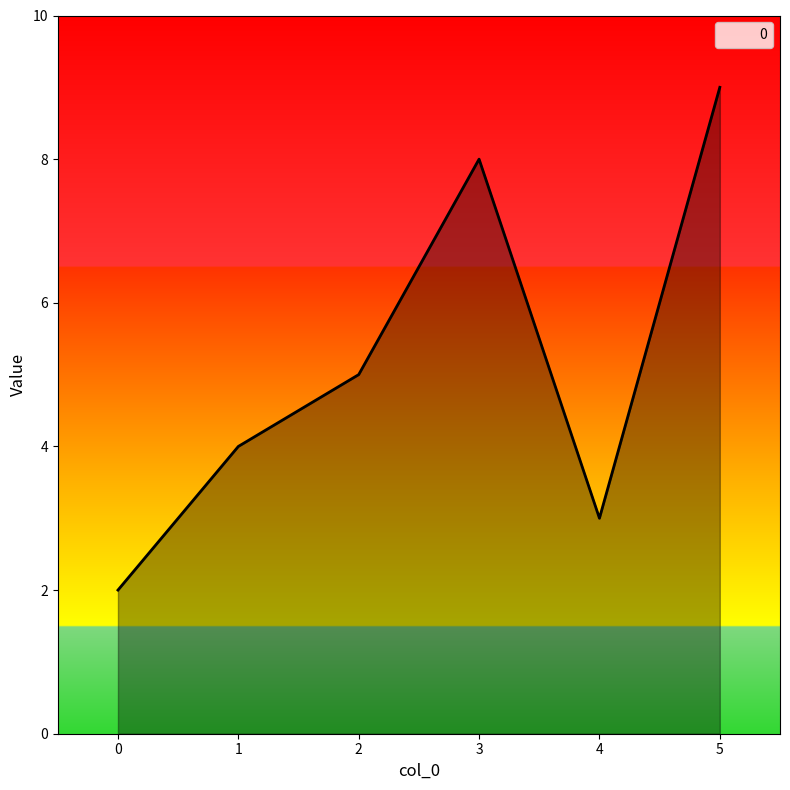

Rank the categories by value from highest to lowest.

5, 3, 2, 1, 4, 0